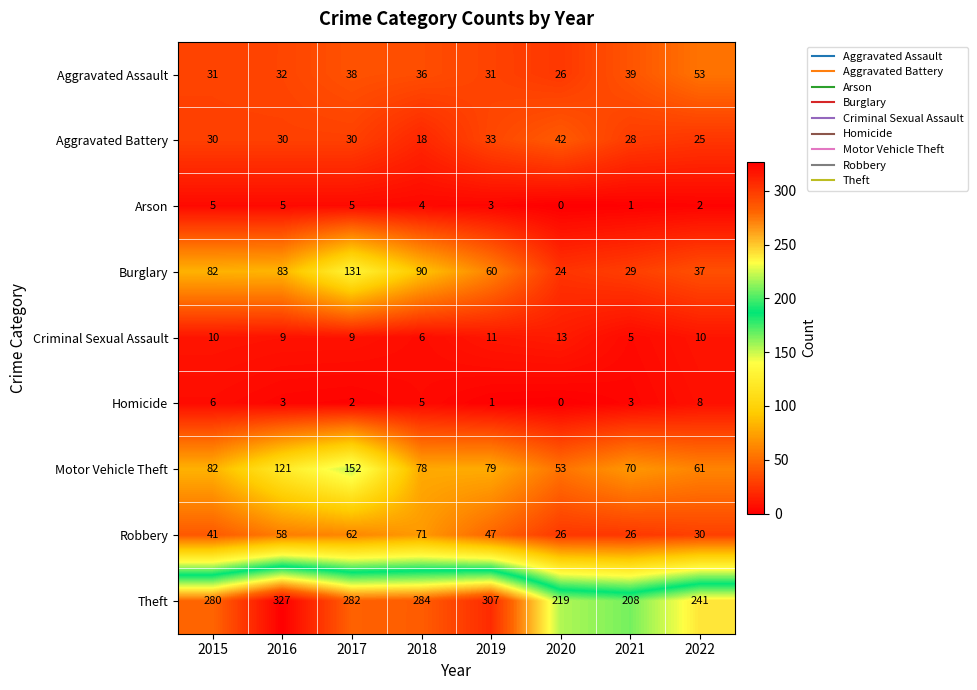

How many data points does each series have?

8